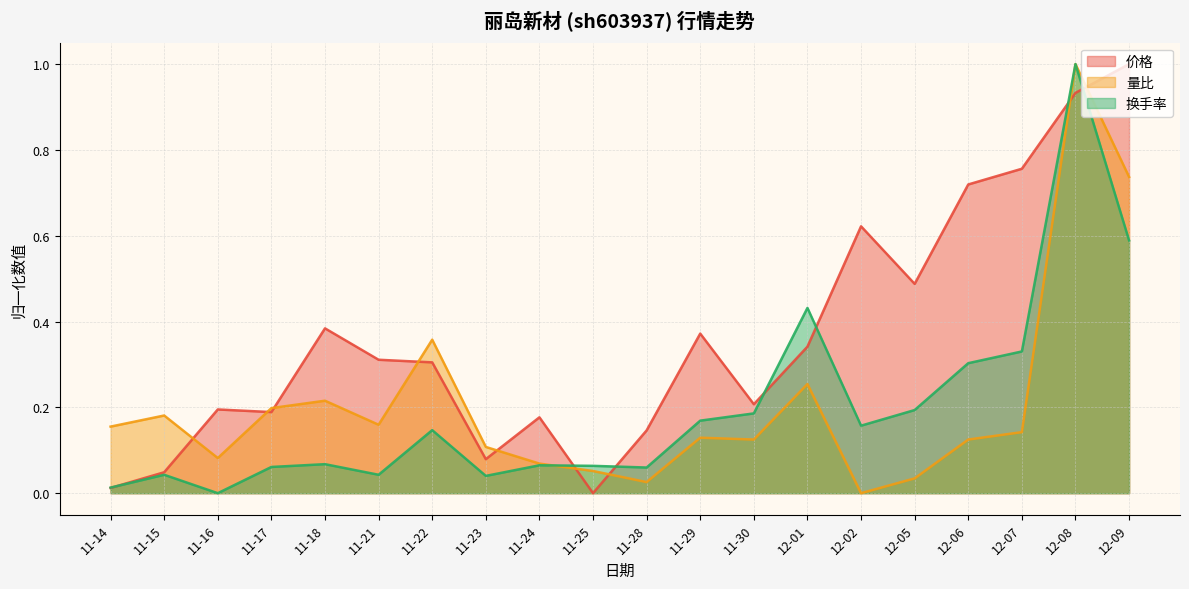

Is the value of 换手率 at 12-09 greater than the value of 价格 at 12-02?

No